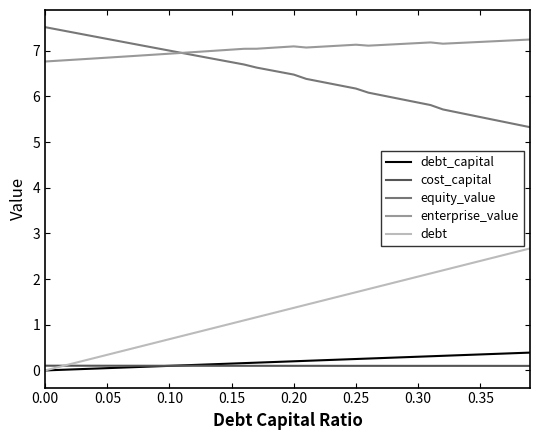

True or false: enterprise_value and cost_capital cross at least once.

False